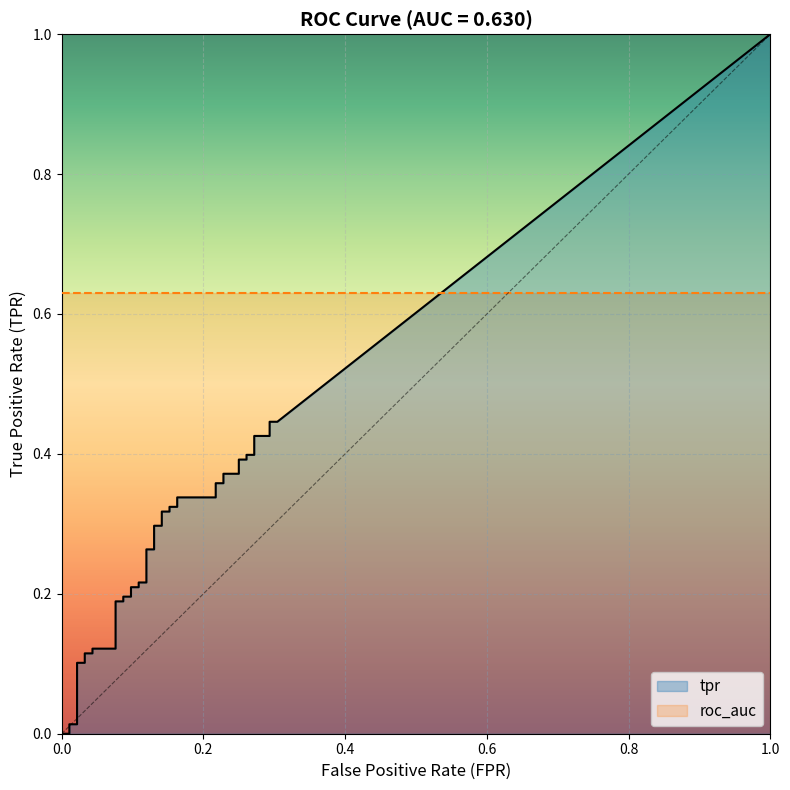

How many values in tpr are above zero?

38